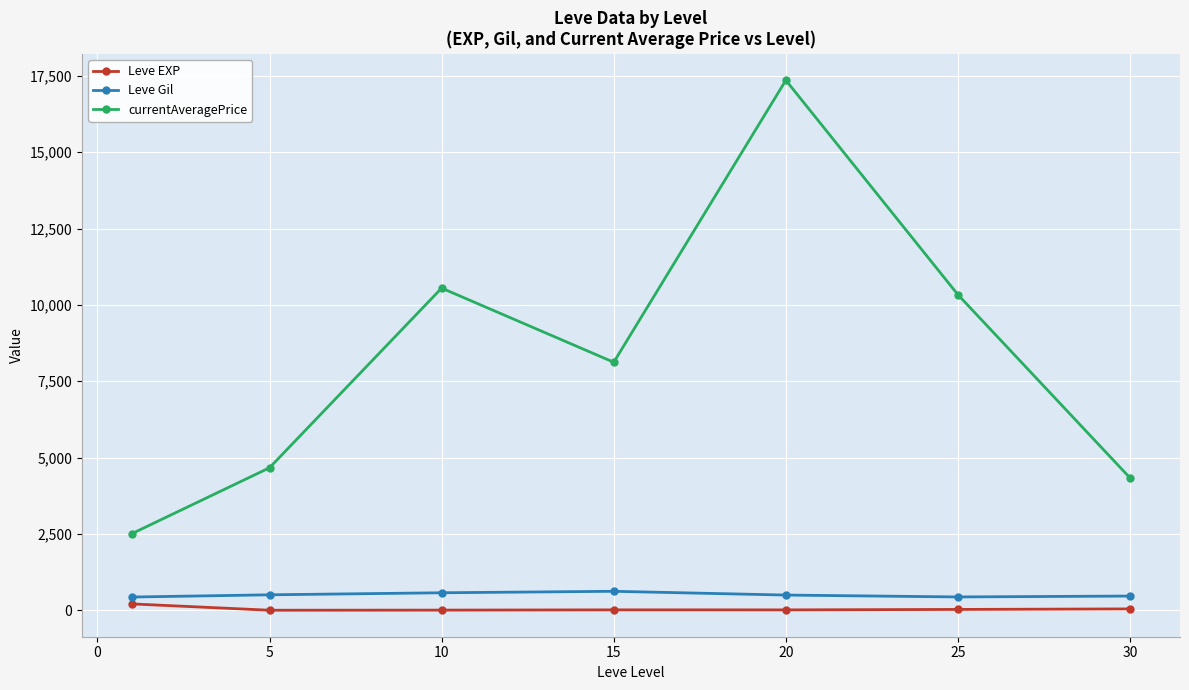

Which series has the widest spread of values?

currentAveragePrice